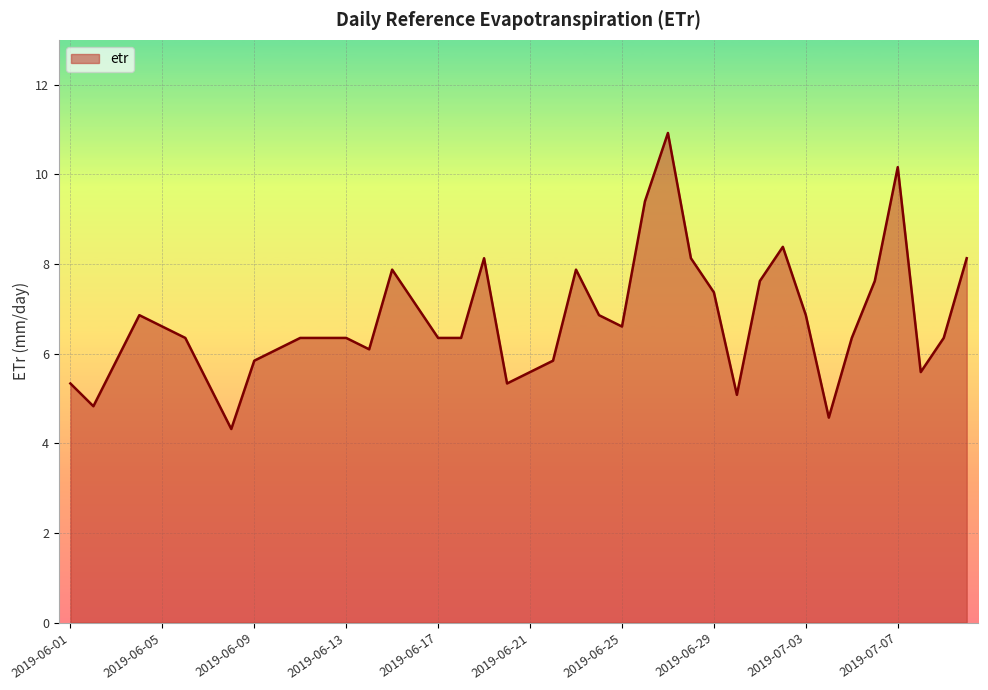

What is the difference between the second highest and second lowest values?

5.6